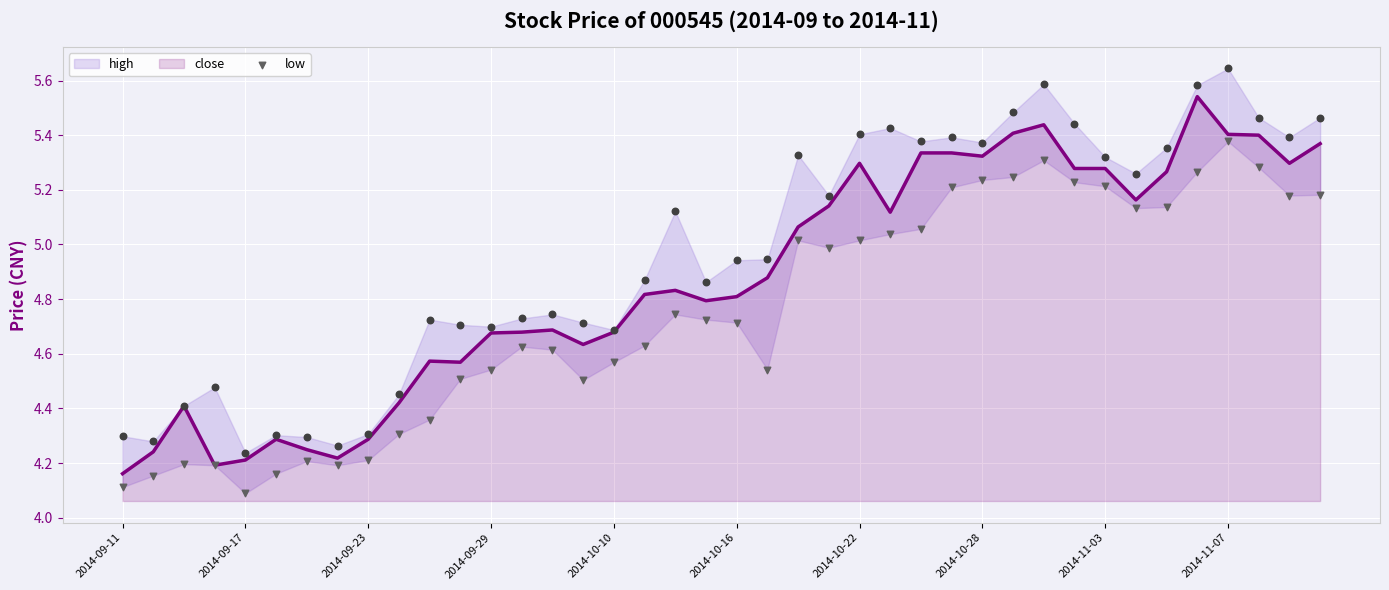

Is the value of close at 13 greater than the value of high at 17?

No